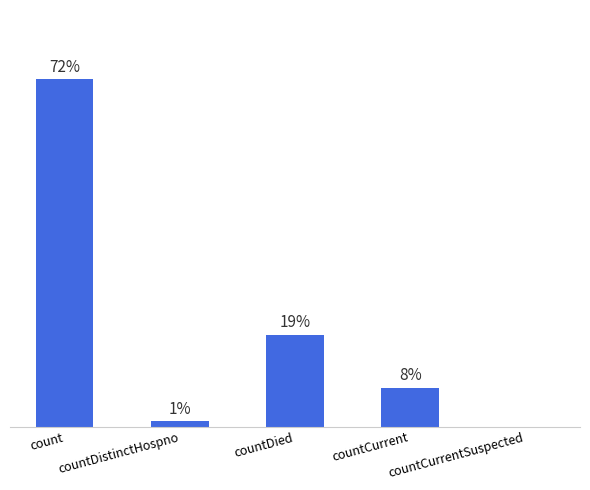

At which label does the data first exceed 7?

count